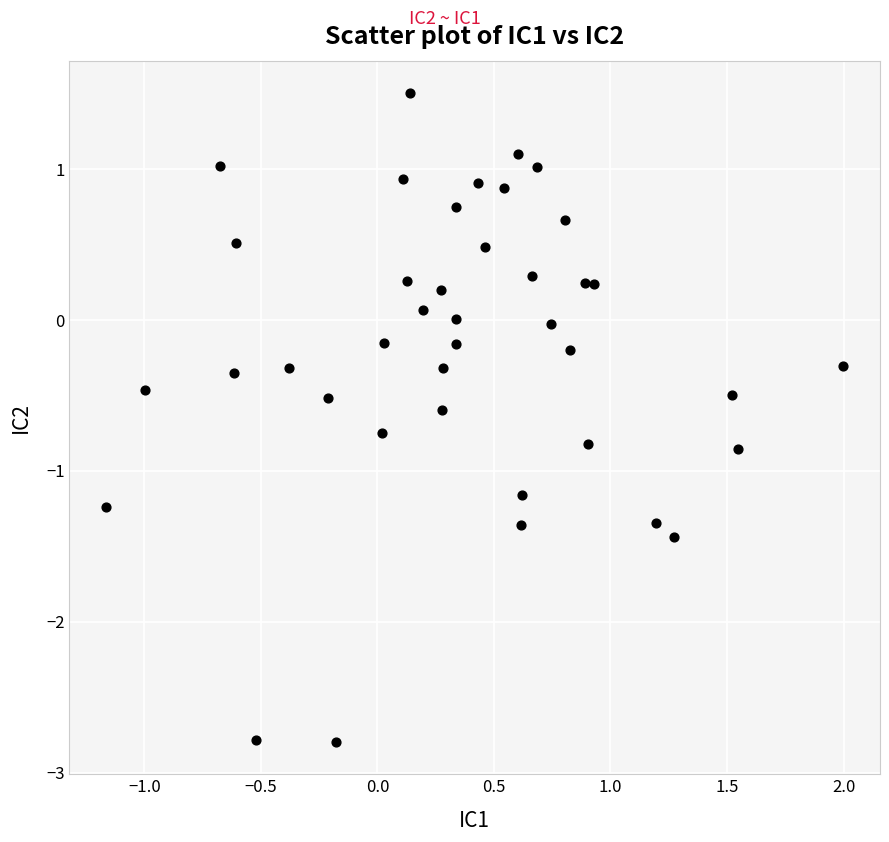

What is the range of X values (max minus min)?

3.2